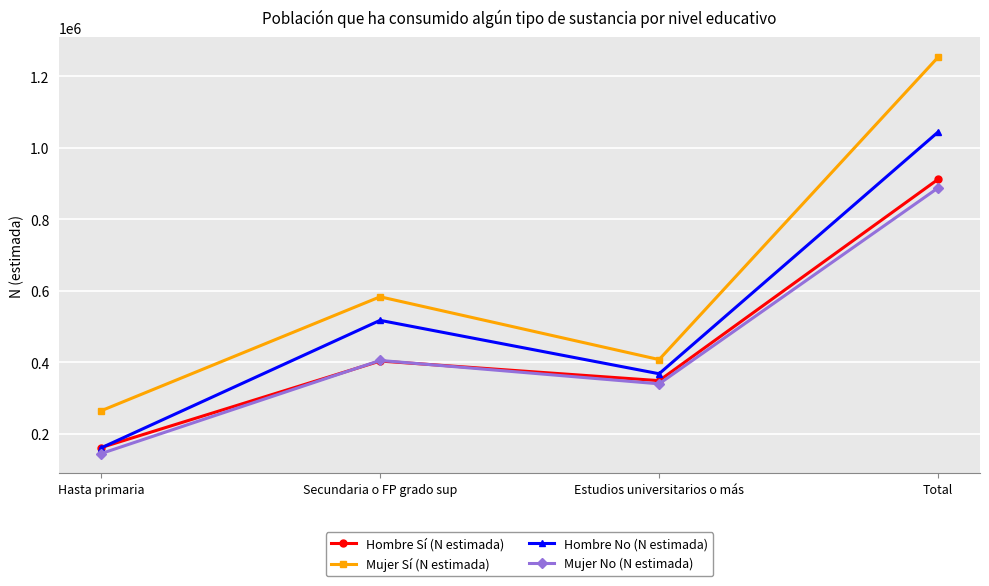

Which category has the highest value in the Hombre No (N estimada) series?

Total